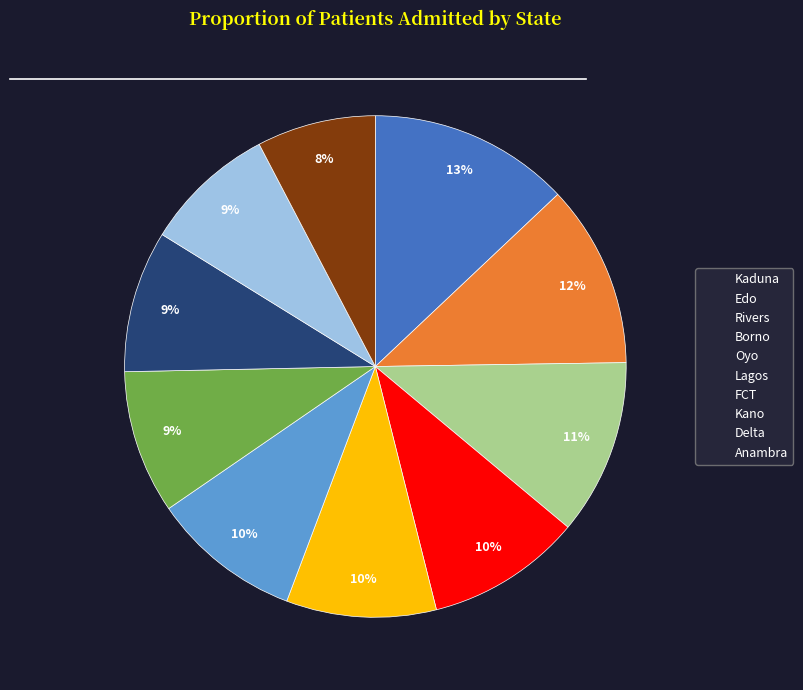

Does Rivers represent more than half of the total?

No